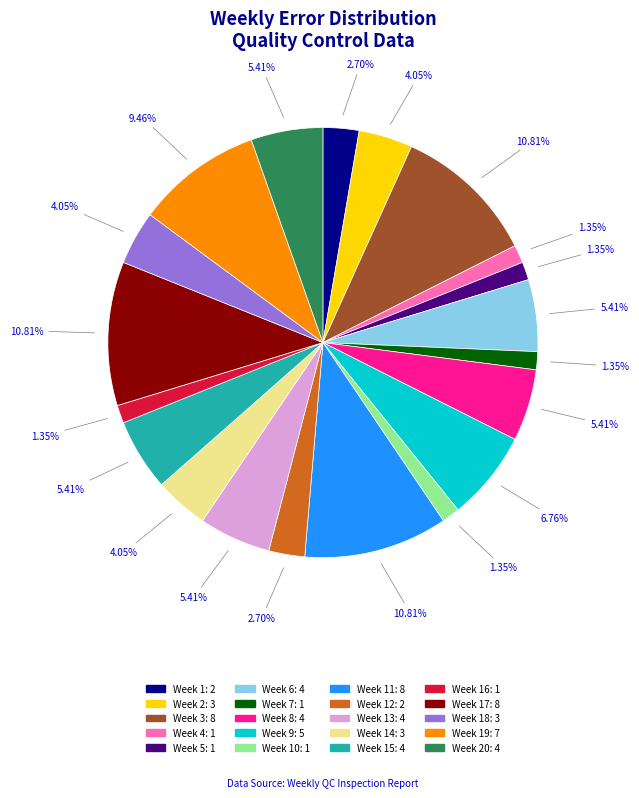

Count the number of slices in the pie.

20